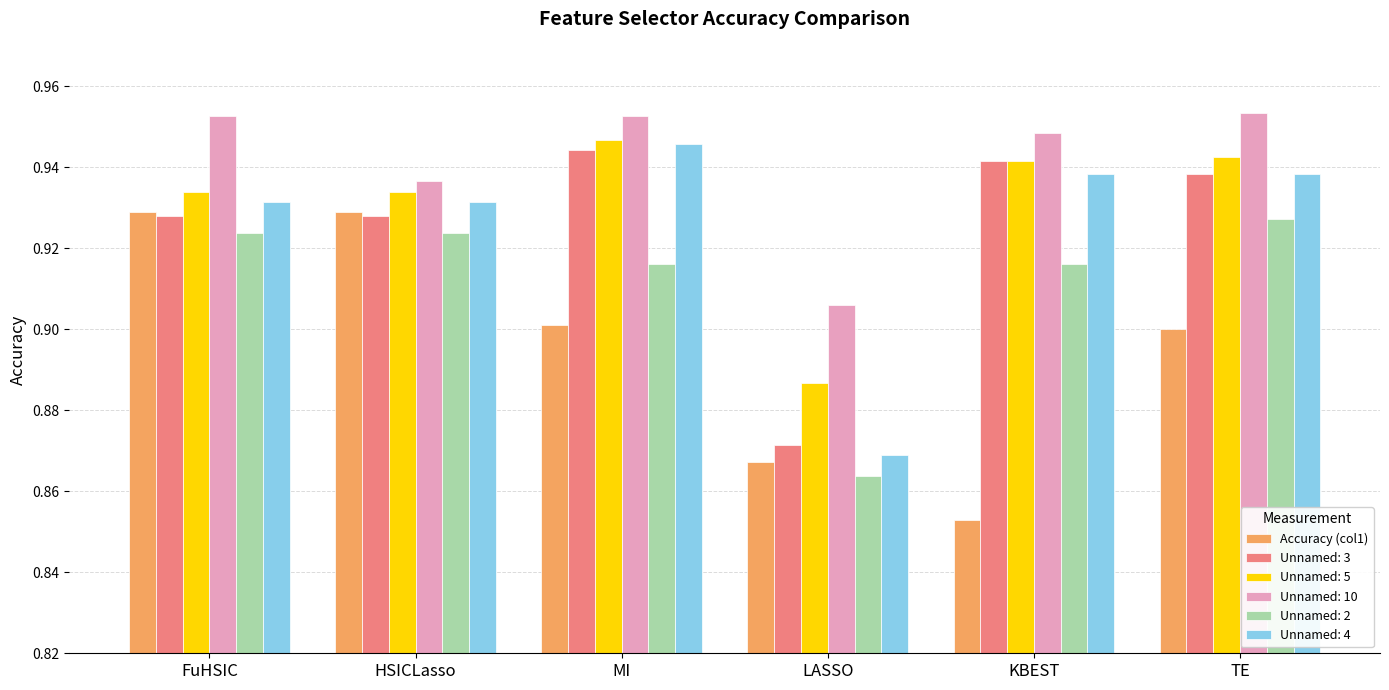

What is the label of the 4th bar from the right?

MI